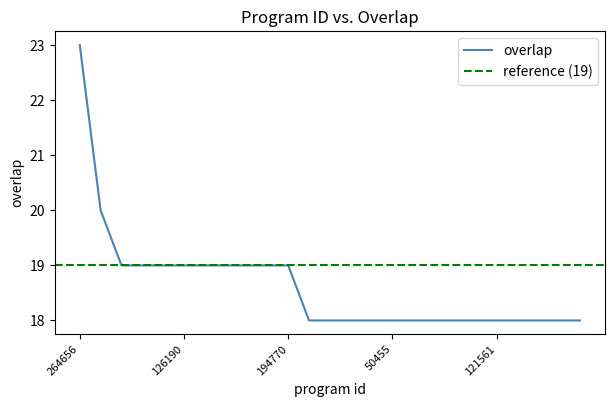

What is the smallest value displayed?

18